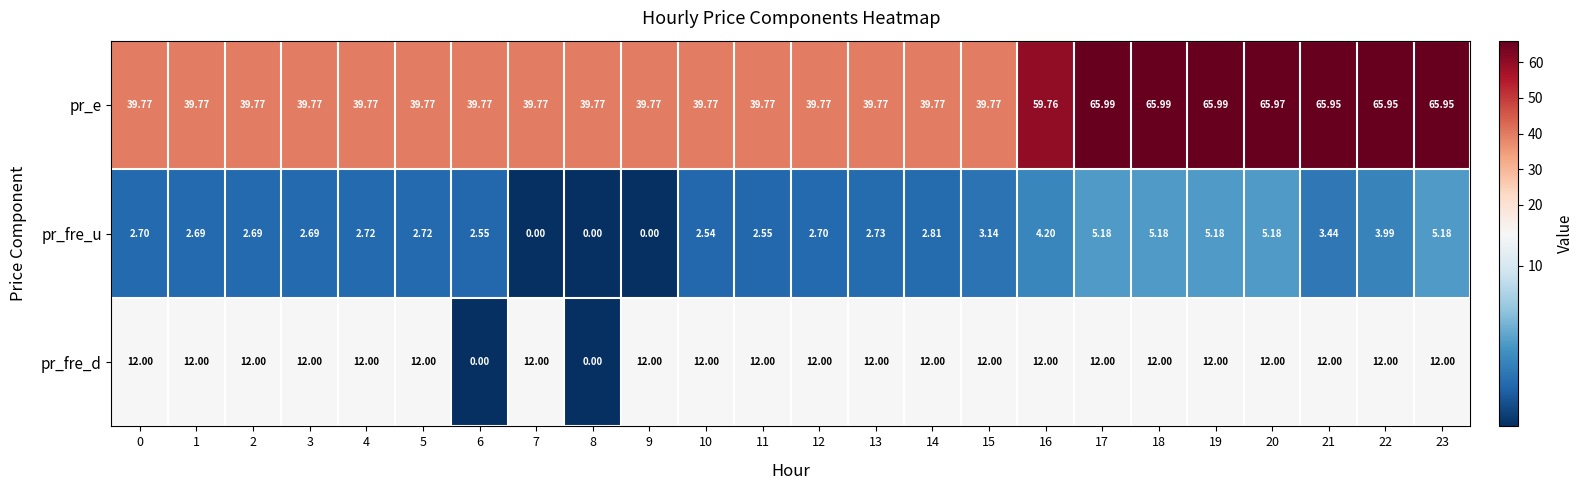

List the series in order of their peak value, highest first.

pr_e, pr_fre_d, pr_fre_u